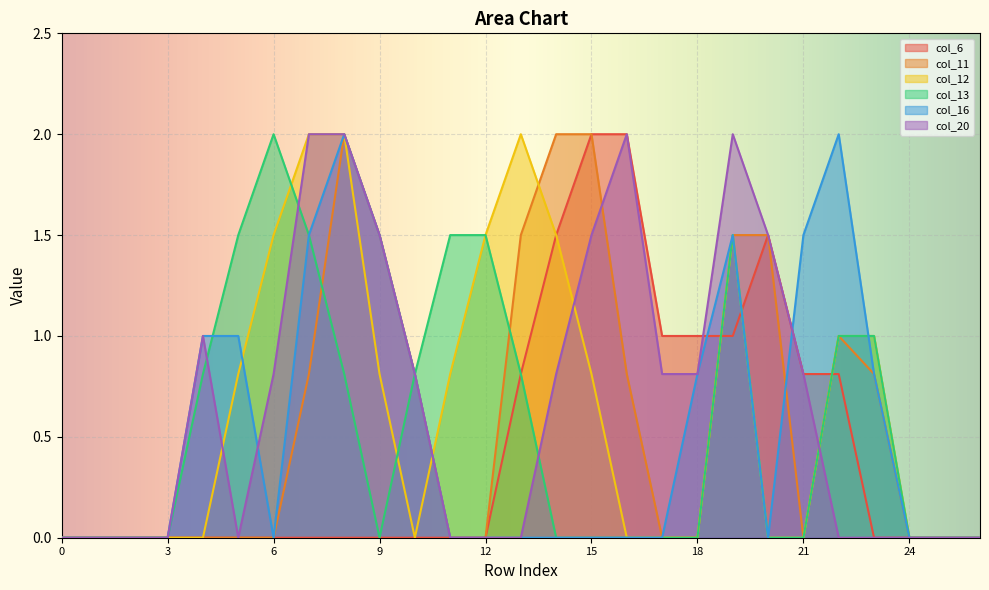

Reading right to left, transcribe all the data shown in this chart.

col_6: 26=0.0	25=0.0	24=0.0	23=0.0	22=0.8	21=0.8	20=1.5	19=1.0	18=1.0	17=1.0	16=2.0	15=2.0	14=1.5	13=0.8	12=0.0	11=0.0	10=0.0	9=0.0	8=0.0	7=0.0	6=0.0	5=0.0	4=0.0	3=0.0	2=0.0	1=0.0	0=0.0
col_11: 26=0.0	25=0.0	24=0.0	23=0.8	22=1.0	21=0.0	20=1.5	19=1.5	18=0.0	17=0.0	16=0.8	15=2.0	14=2.0	13=1.5	12=0.0	11=0.0	10=0.8	9=1.5	8=2.0	7=0.8	6=0.0	5=0.0	4=0.0	3=0.0	2=0.0	1=0.0	0=0.0
col_12: 26=0.0	25=0.0	24=0.0	23=1.0	22=1.0	21=0.0	20=0.0	19=1.5	18=0.0	17=0.0	16=0.0	15=0.8	14=1.5	13=2.0	12=1.5	11=0.8	10=0.0	9=0.8	8=2.0	7=2.0	6=1.5	5=0.8	4=0.0	3=0.0	2=0.0	1=0.0	0=0.0
col_13: 26=0.0	25=0.0	24=0.0	23=1.0	22=1.0	21=0.0	20=0.0	19=1.5	18=0.0	17=0.0	16=0.0	15=0.0	14=0.0	13=0.8	12=1.5	11=1.5	10=0.8	9=0.0	8=0.8	7=1.5	6=2.0	5=1.5	4=0.8	3=0.0	2=0.0	1=0.0	0=0.0
col_16: 26=0.0	25=0.0	24=0.0	23=0.8	22=2.0	21=1.5	20=0.0	19=1.5	18=0.8	17=0.0	16=0.0	15=0.0	14=0.0	13=0.0	12=0.0	11=0.0	10=0.8	9=1.5	8=2.0	7=1.5	6=0.0	5=1.0	4=1.0	3=0.0	2=0.0	1=0.0	0=0.0
col_20: 26=0.0	25=0.0	24=0.0	23=0.0	22=0.0	21=0.8	20=1.5	19=2.0	18=0.8	17=0.8	16=2.0	15=1.5	14=0.8	13=0.0	12=0.0	11=0.0	10=0.8	9=1.5	8=2.0	7=2.0	6=0.8	5=0.0	4=1.0	3=0.0	2=0.0	1=0.0	0=0.0